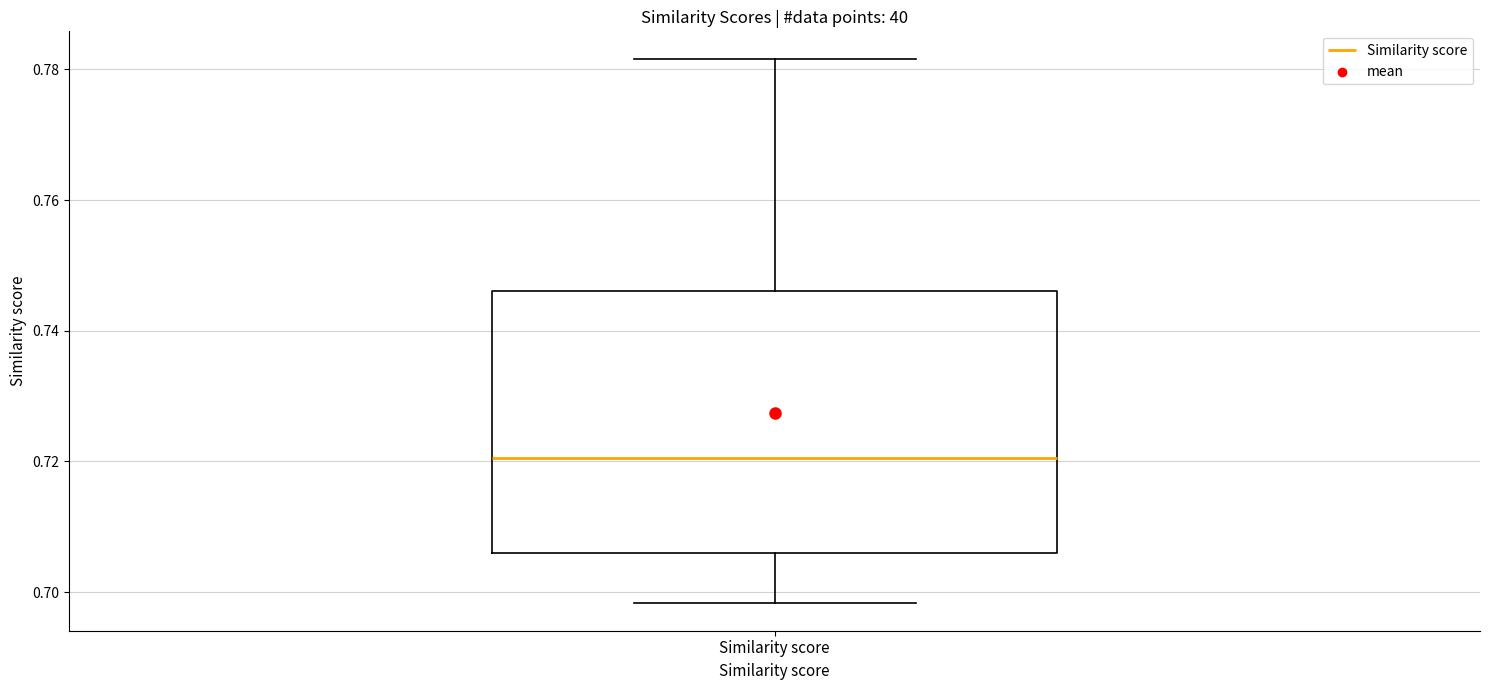

Transcribe this box plot: give where the median line is, the range the box spans, and where the two whiskers end, as read against the y-axis. The values are not printed on the chart, so give them approximately, as read against the axis.

median 0.720, box 0.706 to 0.746, whiskers 0.698 to 0.782